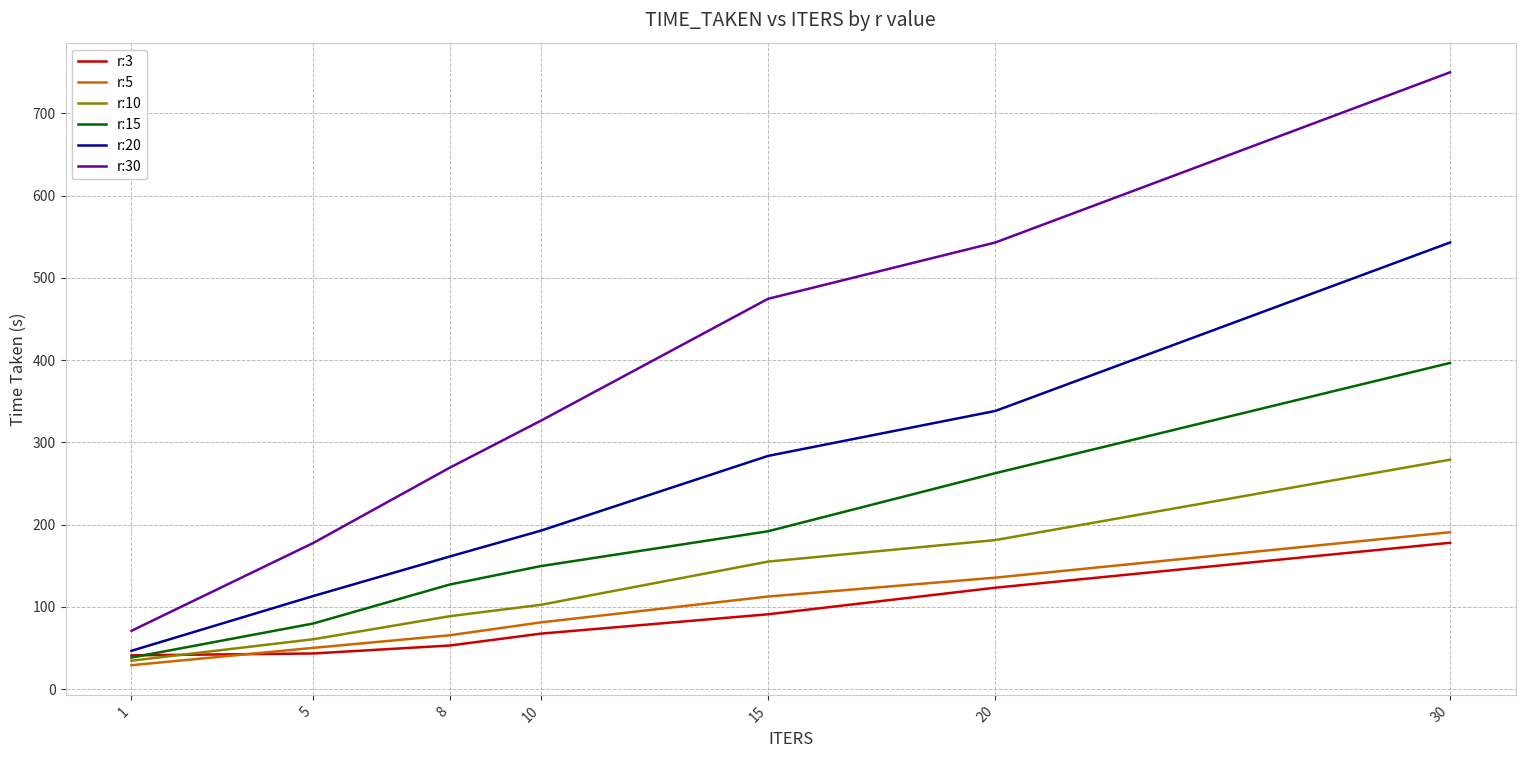

At which label does r:20 reach its peak?

30